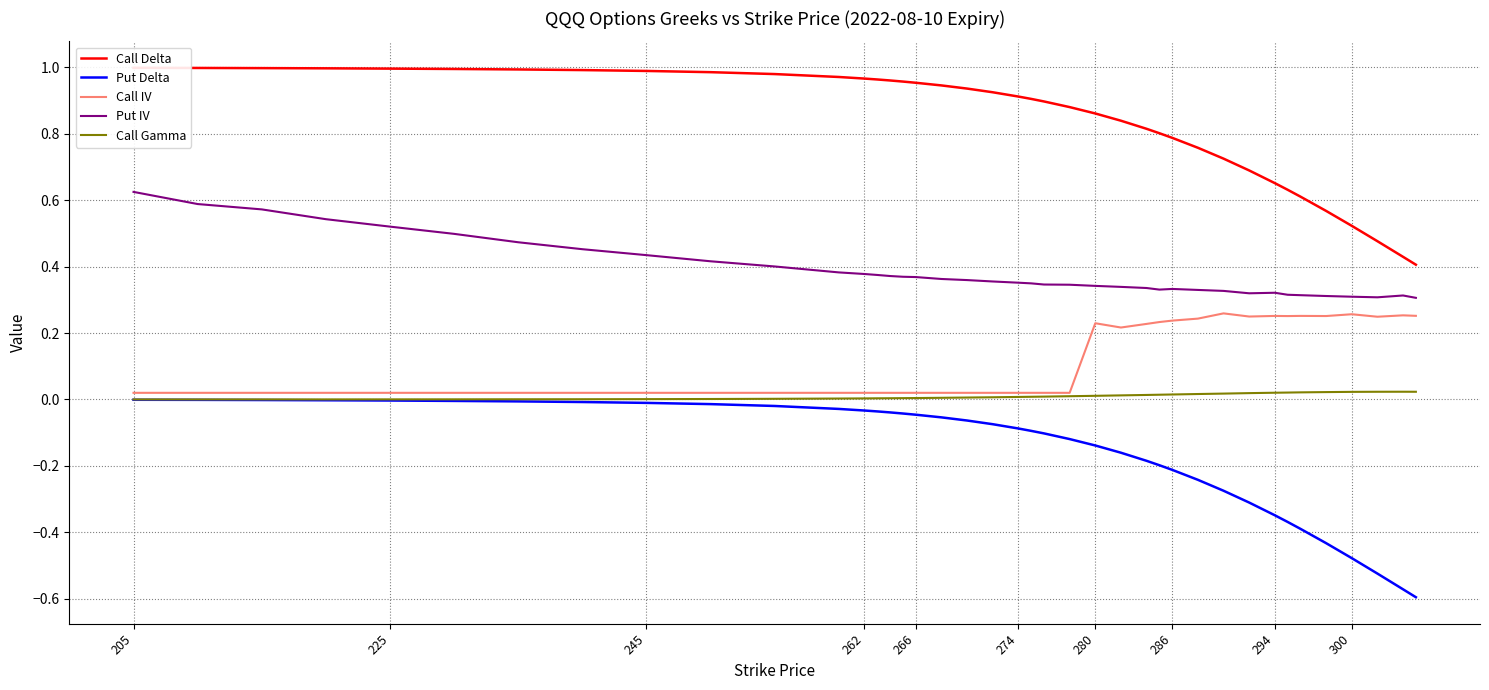

What is the spread (max minus min) of values at 205?

1.0